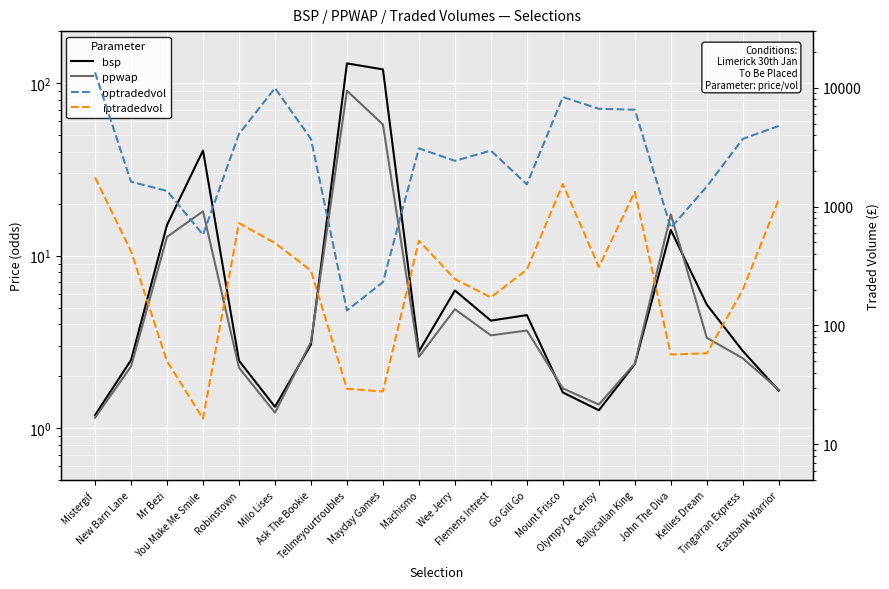

What is the sum of all ppwap values?

233.7